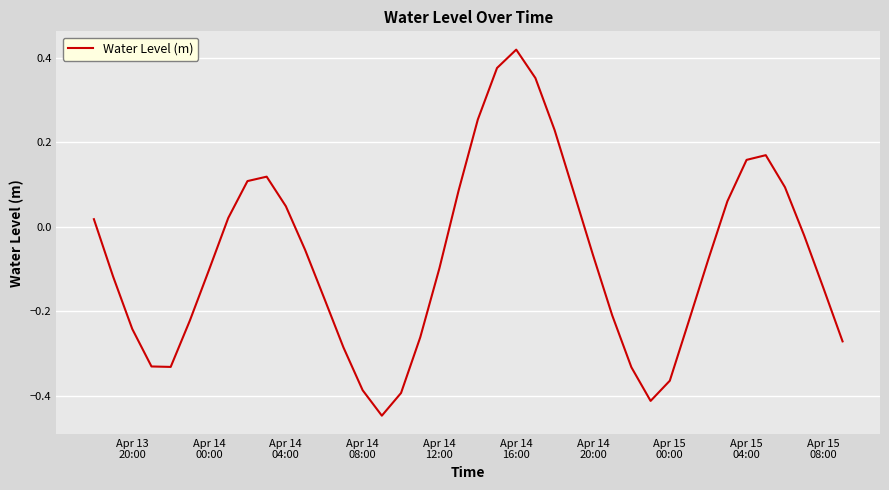

What is the sum of all values?

-3.0